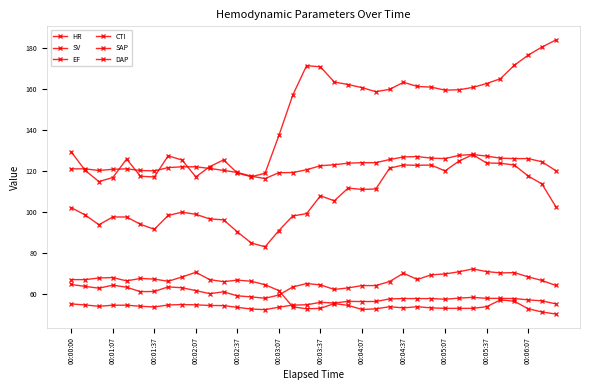

How many interior local valleys does the SV series have?

7